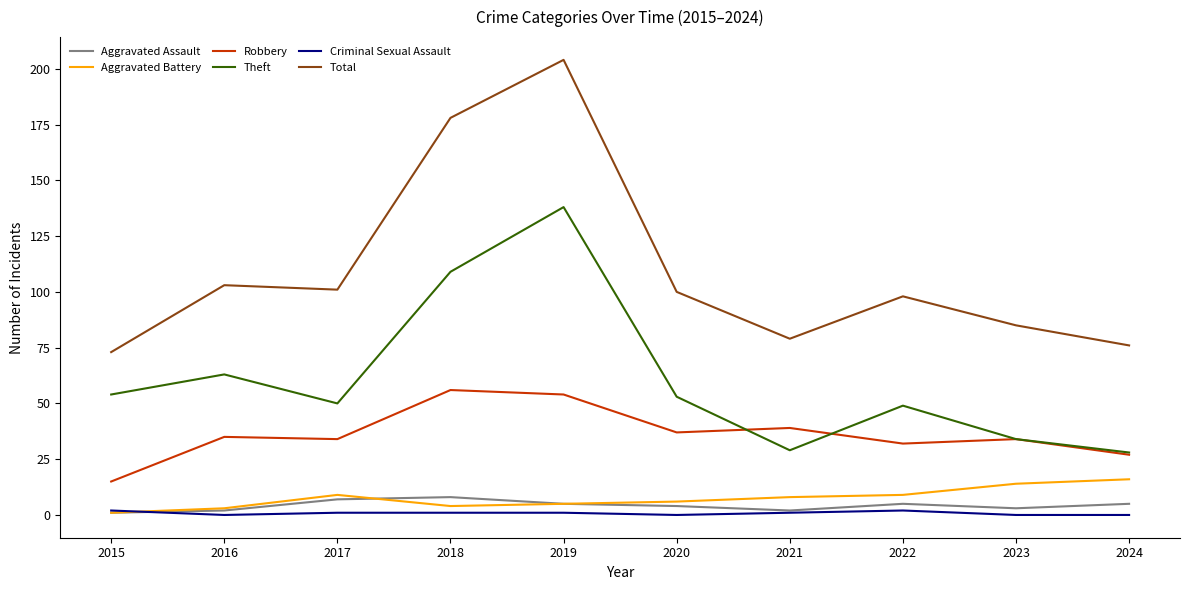

True or false: Theft has a value of 53 at 2020.

True